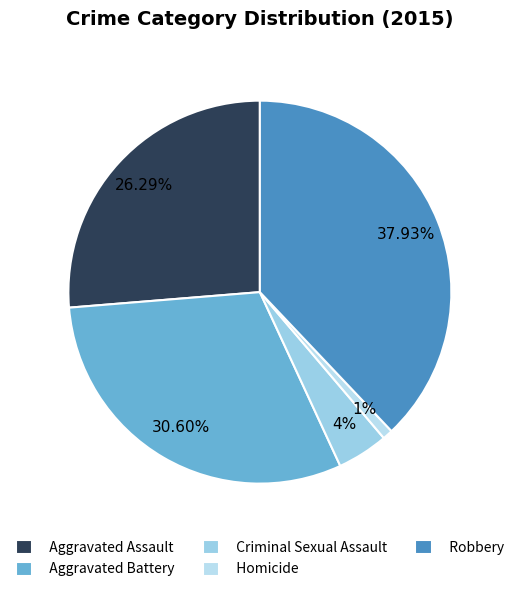

Is Aggravated Assault the majority of the pie?

No